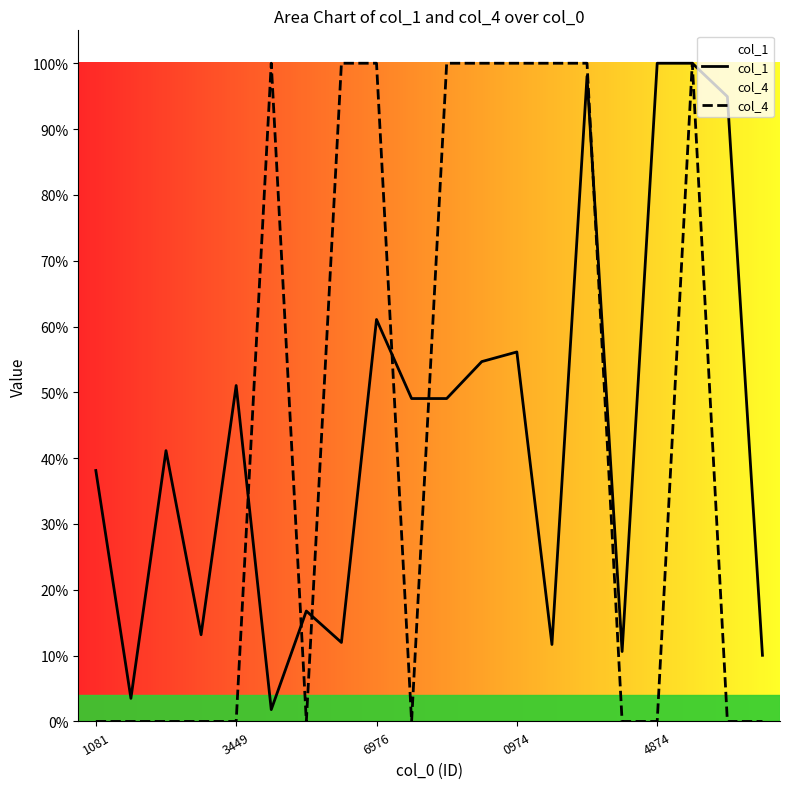

Which series has the largest range (max minus min)?

col_4